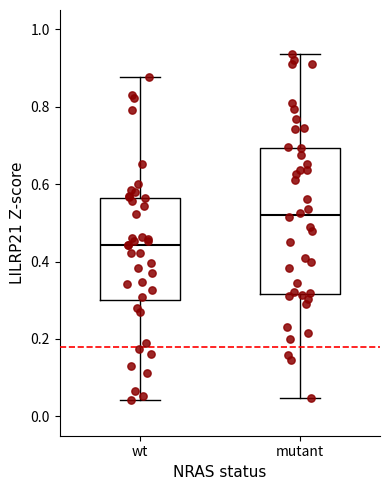

Reading left to right, transcribe this box plot: for each box, give where its median line is, the range the box spans, and where its two whiskers end, as read against the y-axis. The values are not printed on the chart, so give them approximately, as read against the axis.

wt: median 0.44, box 0.30 to 0.56, whiskers 0.04 to 0.88
mutant: median 0.52, box 0.32 to 0.70, whiskers 0.04 to 0.94